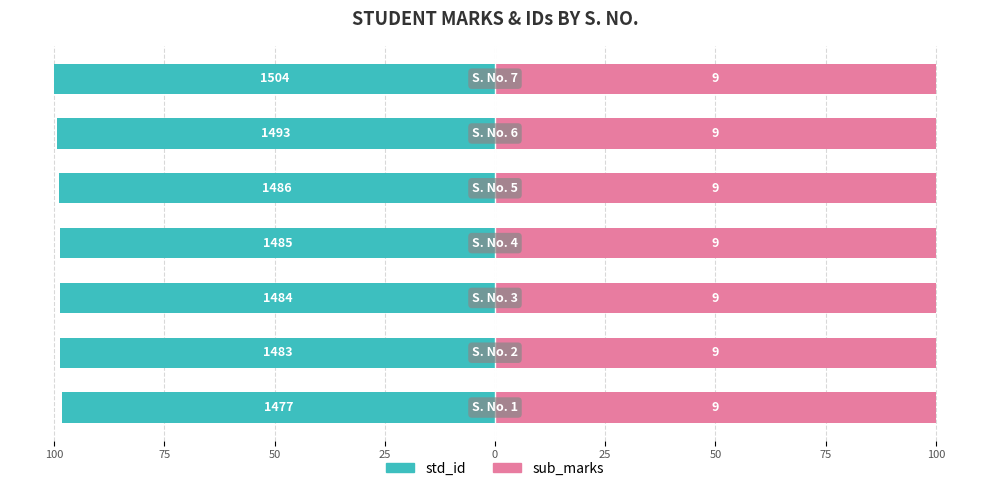

What is the smallest value displayed?

-100.0